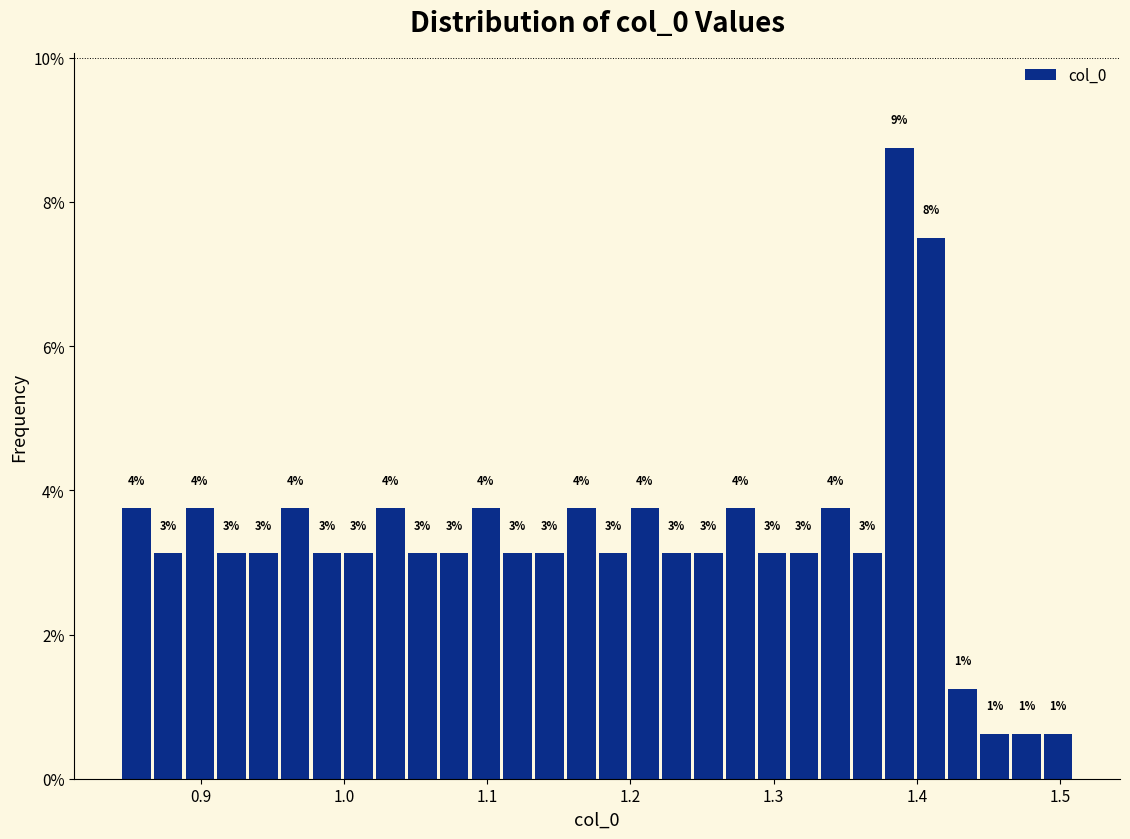

Around what value on the x-axis is the tallest bar? Give the approximate position of its centre, as read against the axis.

1.39